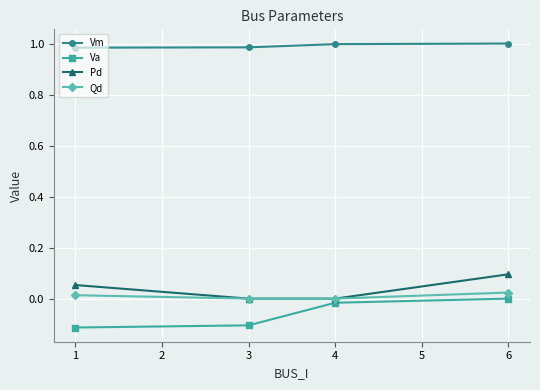

At which label does Pd reach its peak?

6